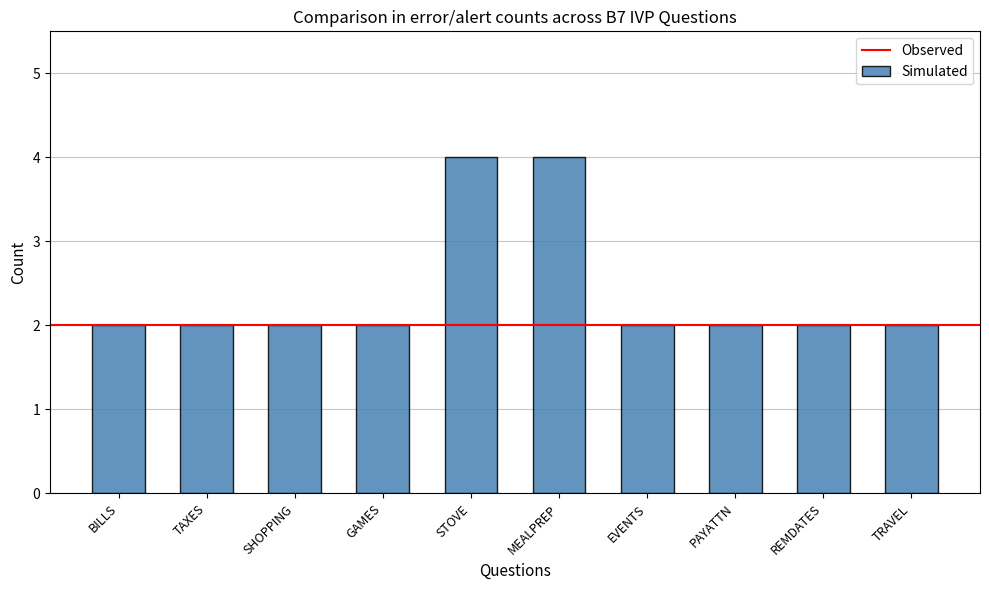

The chart shows a value of 3 at REMDATES. True or false?

False